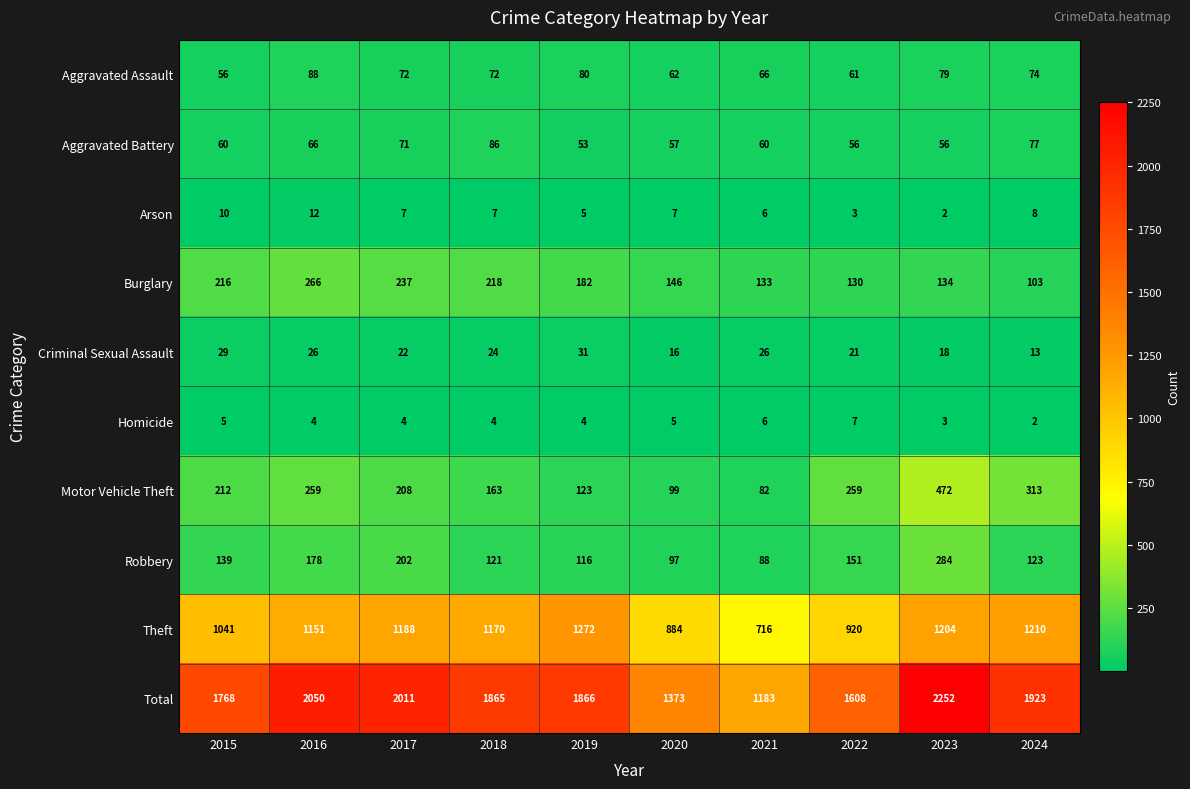

What is the difference between the highest and lowest values at 2023?

2250